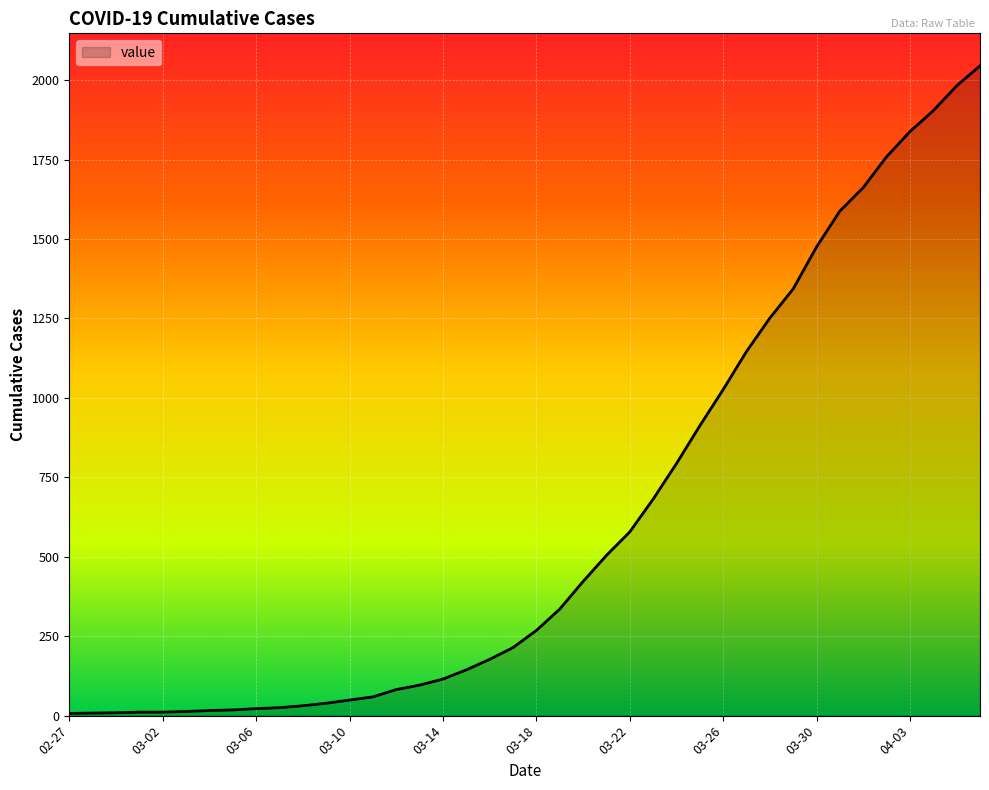

What is the difference between the maximum and minimum values?

2038